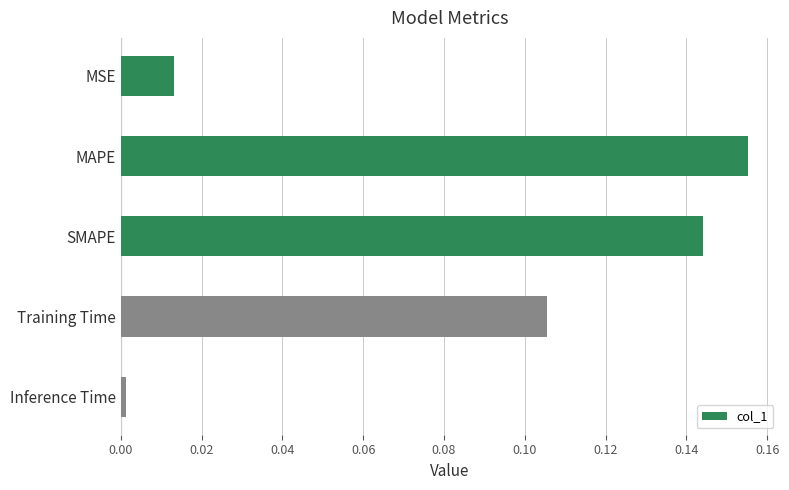

What is the label of the 5th bar from the bottom?

MSE